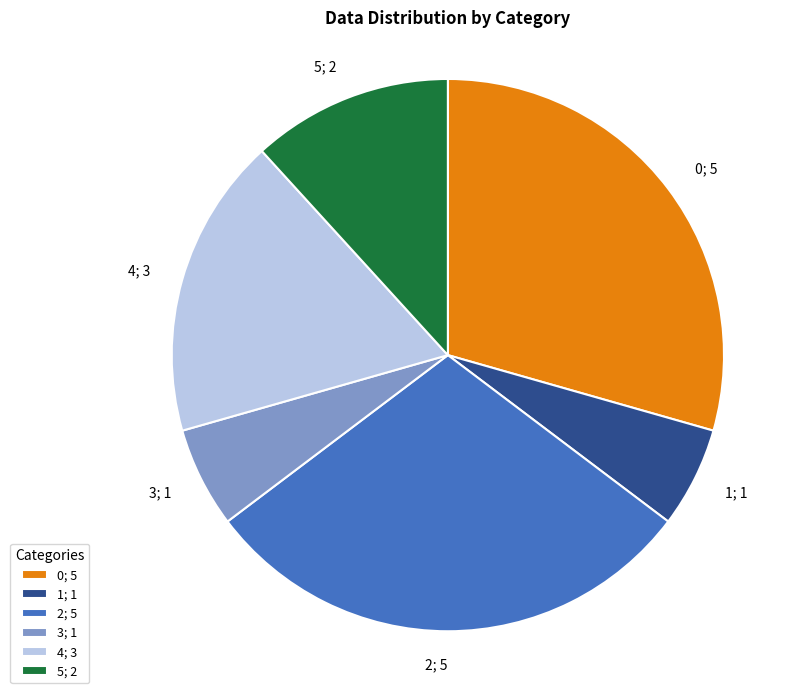

How many slices are in this pie chart?

6